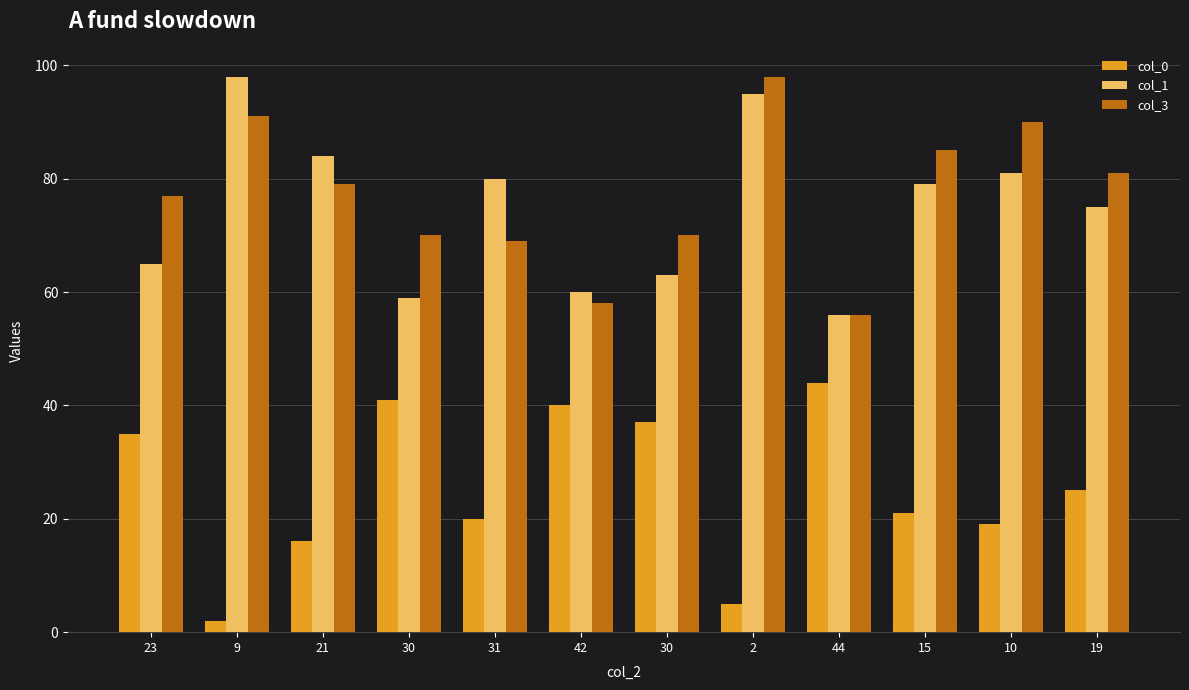

What is the approximate value of col_1 at 2, to the nearest 10?

100